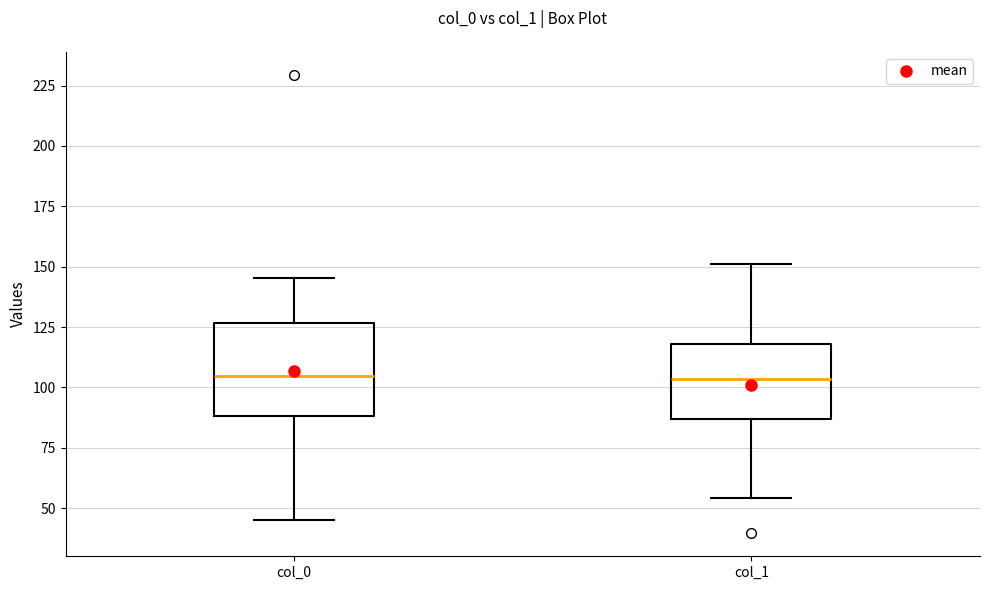

Reading left to right, transcribe this box plot: for each box, give where its median line is, the range the box spans, and where its two whiskers end, as read against the y-axis. The values are not printed on the chart, so give them approximately, as read against the axis.

col_0: median 105, box 90 to 125, whiskers 45 to 145
col_1: median 105, box 85 to 120, whiskers 55 to 150